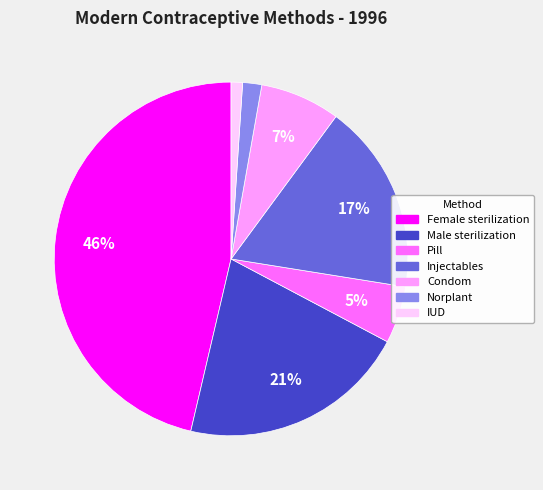

Rank the categories by value from lowest to highest.

IUD, Norplant, Pill, Condom, Injectables, Male sterilization, Female sterilization